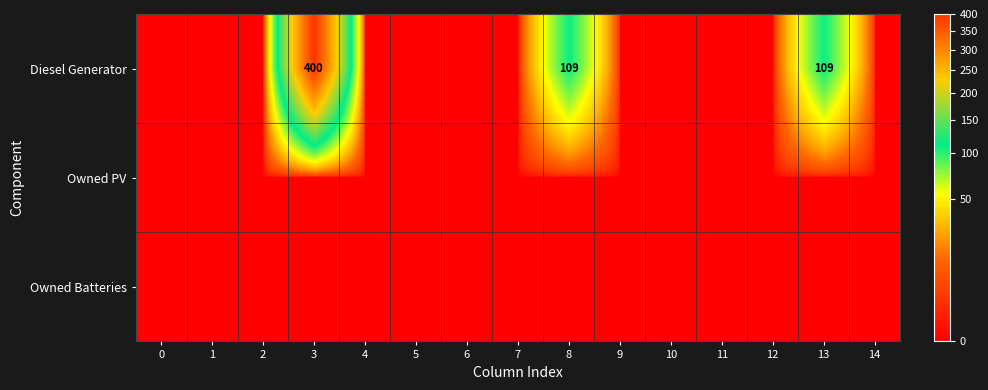

True or false: Diesel Generator has a value of 88 at 3.

False